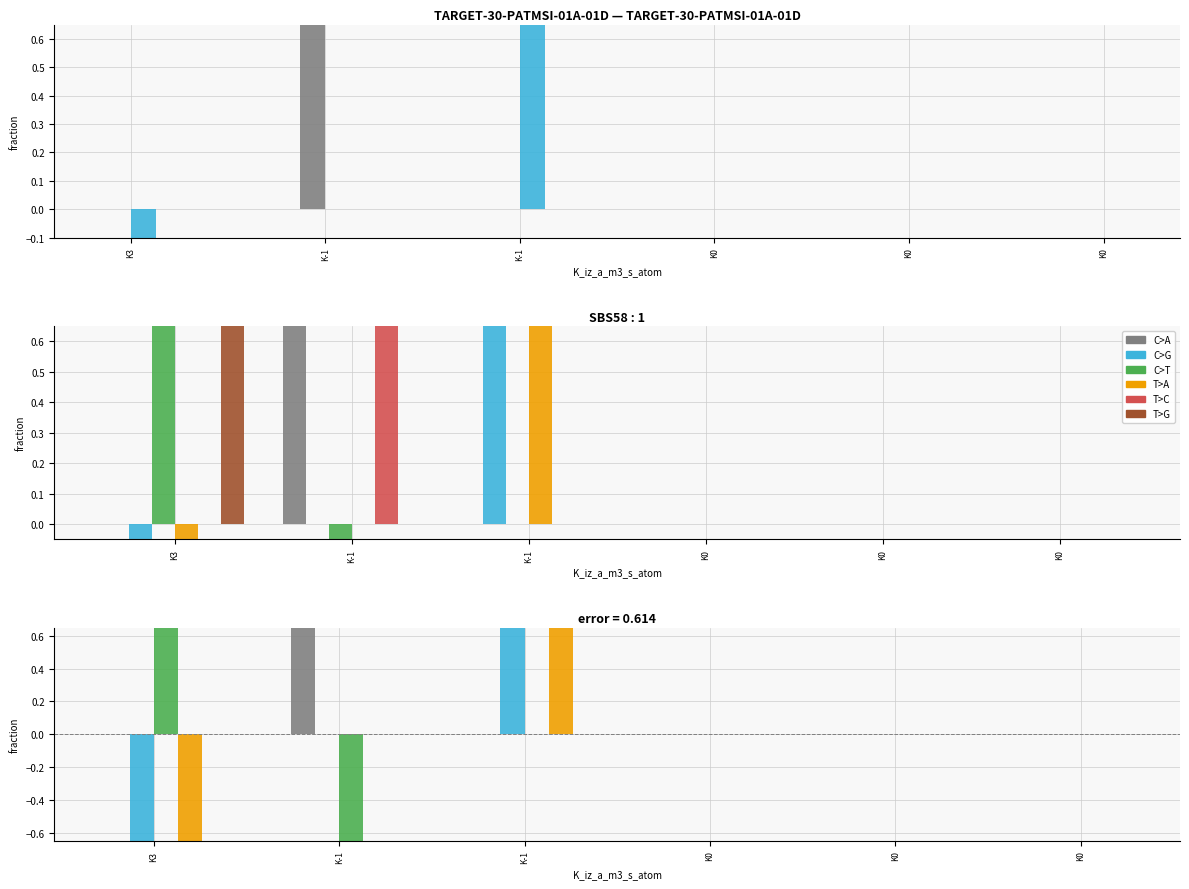

How many data points does each series have?

6